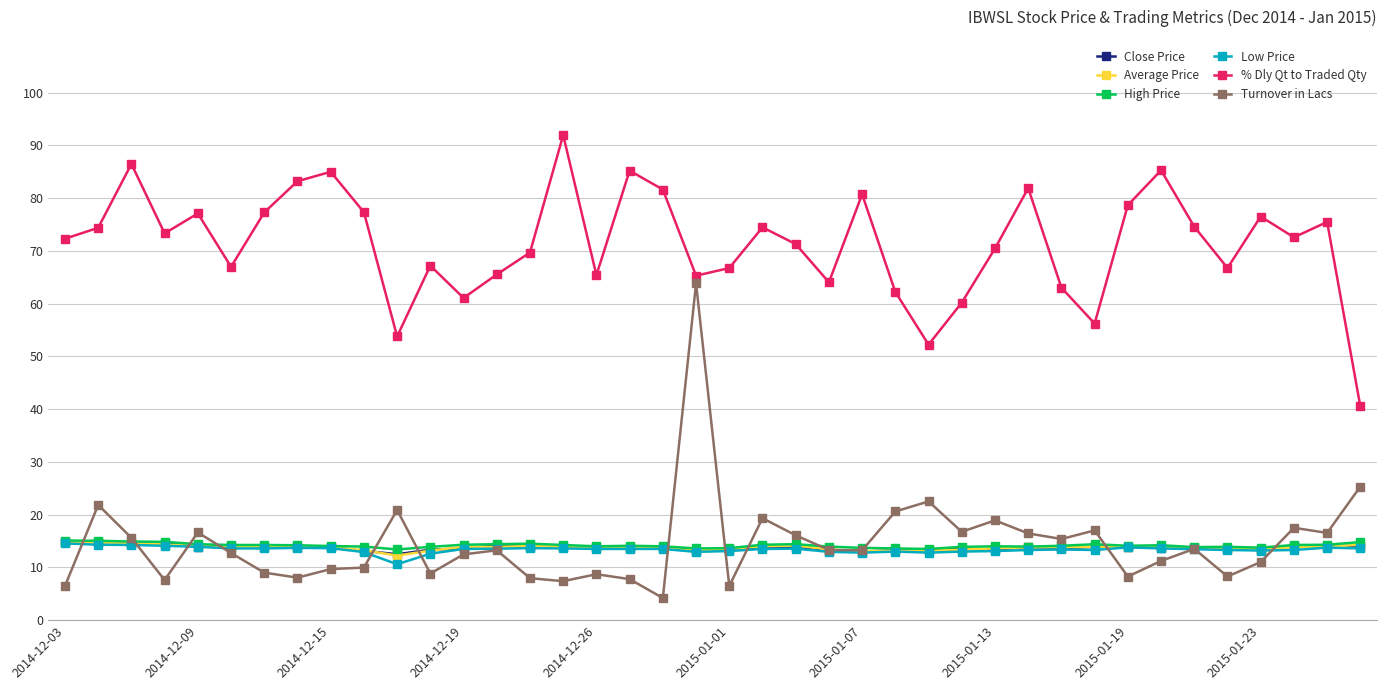

Which series has the largest total across all categories?

% Dly Qt to Traded Qty